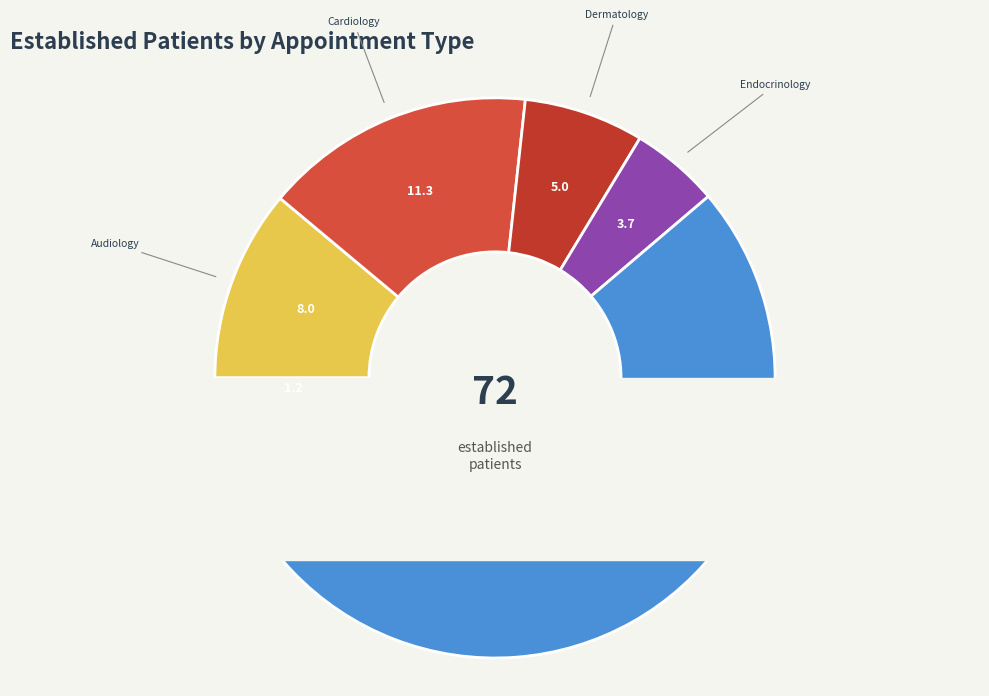

Combined, do ONCOLOGY and NEUROLOGY account for over 50%?

No